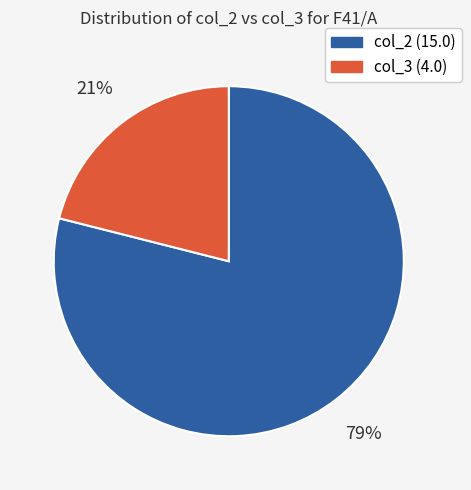

To the nearest percent, what percentage of the pie is col_2 (15.0)?

79%